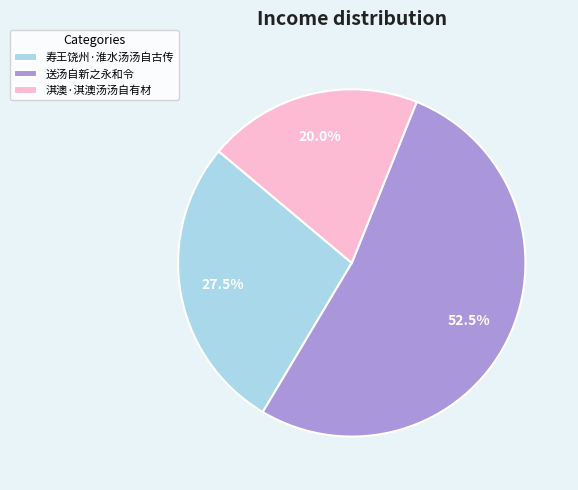

To the nearest percent, what is the difference between the 送汤自新之永和令 and 淇澳·淇澳汤汤自有材 slice percentages?

32%